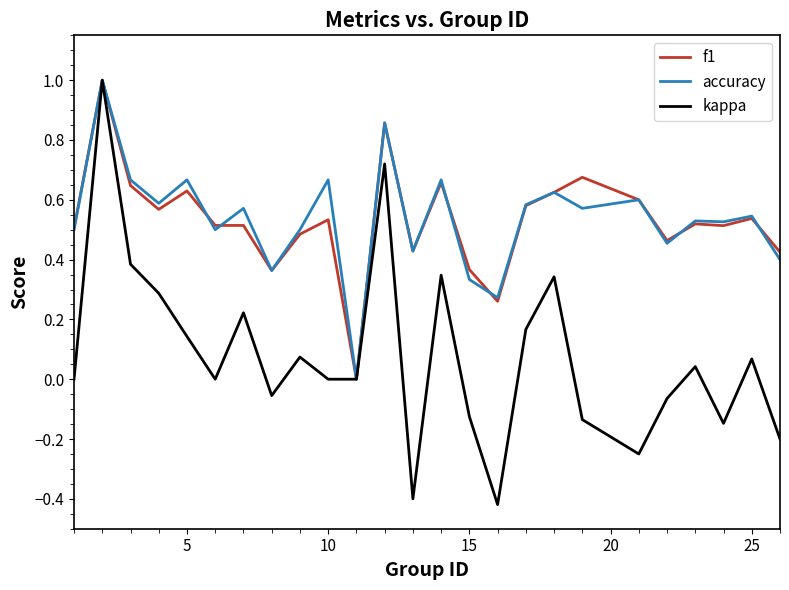

What is the greatest value displayed?

1.0